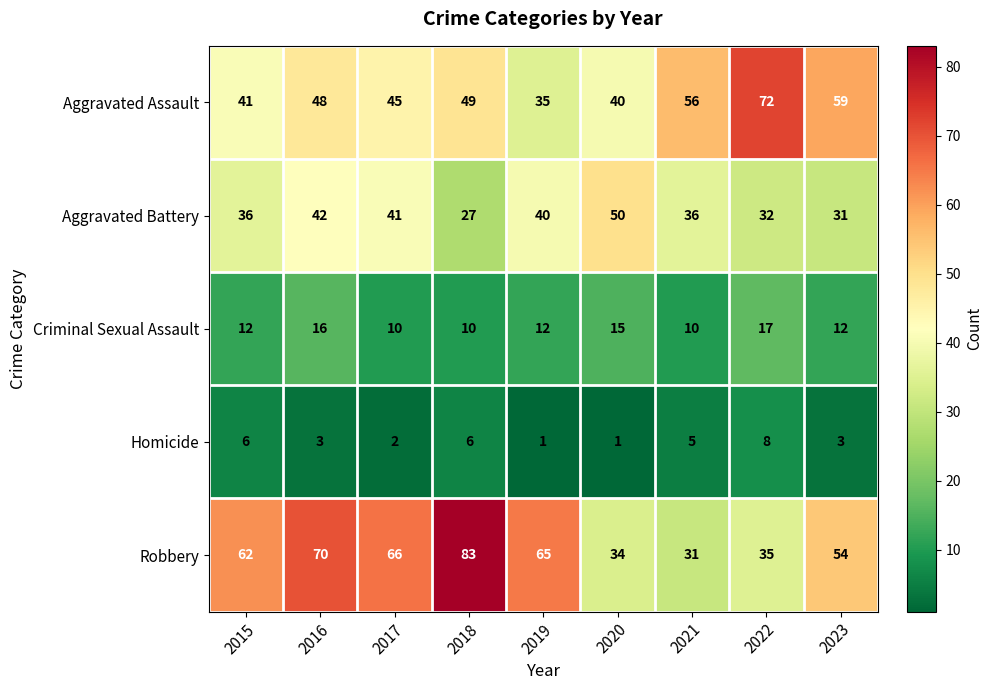

How many distinct data groups are displayed?

5